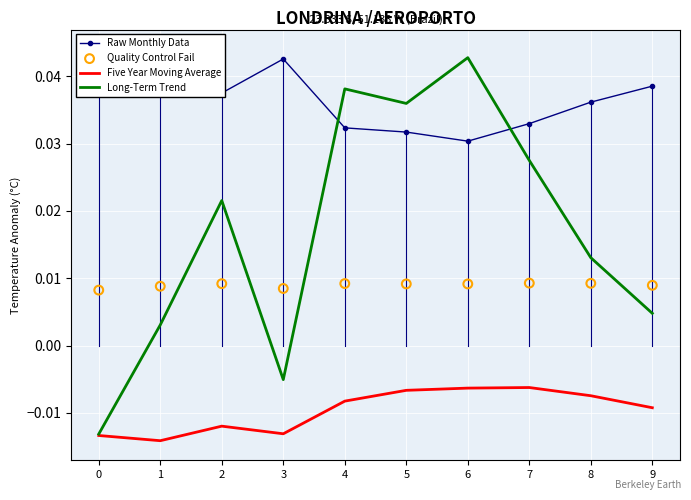

Which series has the largest total across all categories?

Raw Monthly Data